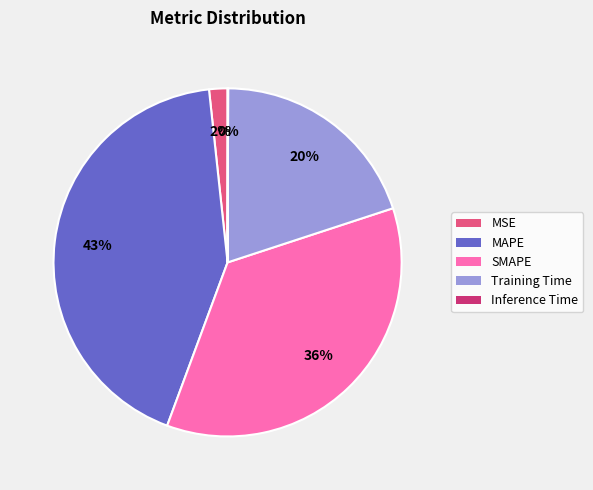

True or false: MAPE accounts for 43% of the total.

True